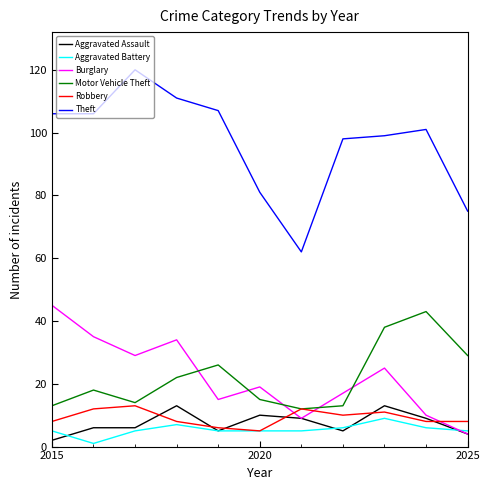

Which series has the largest total across all categories?

Theft